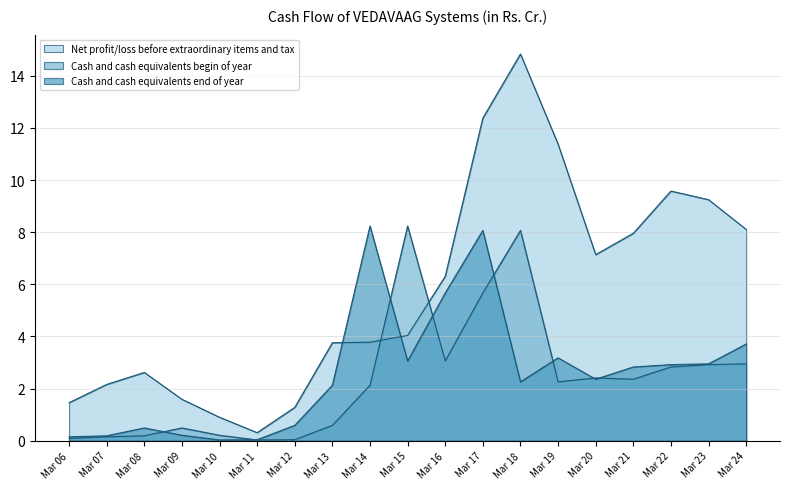

Does the chart display data point markers on the line(s)?

No